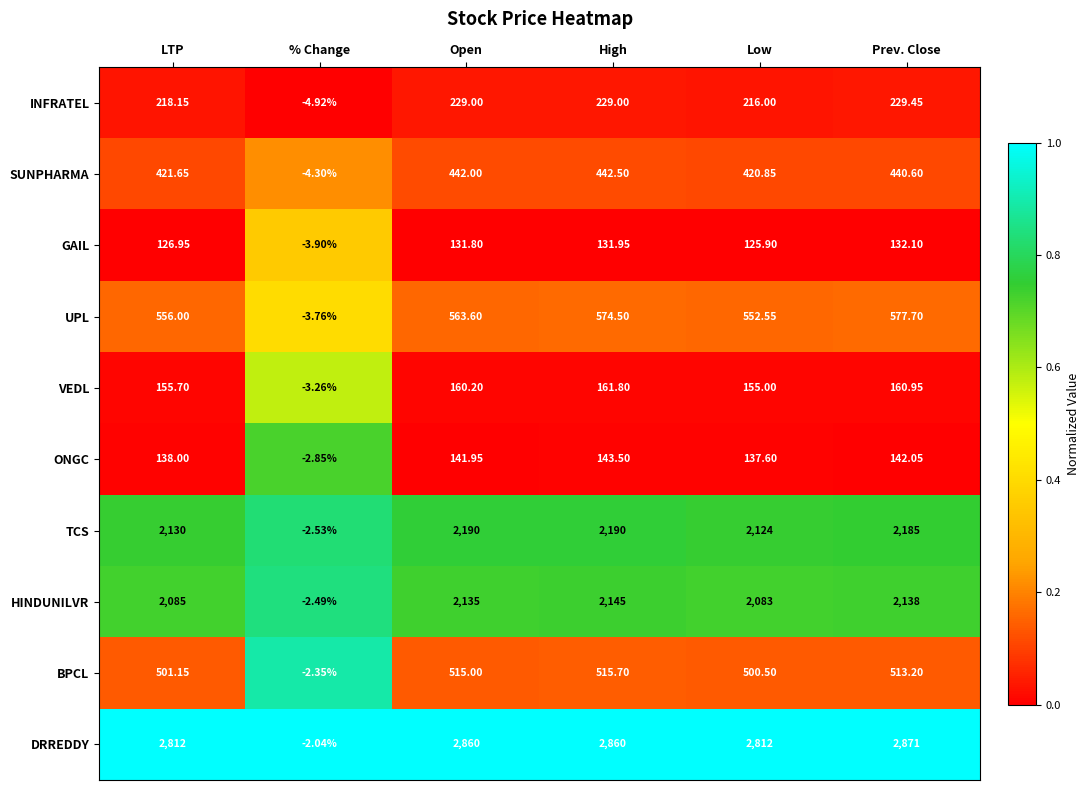

At which category does the chart reach its peak across all series?

Prev. Close